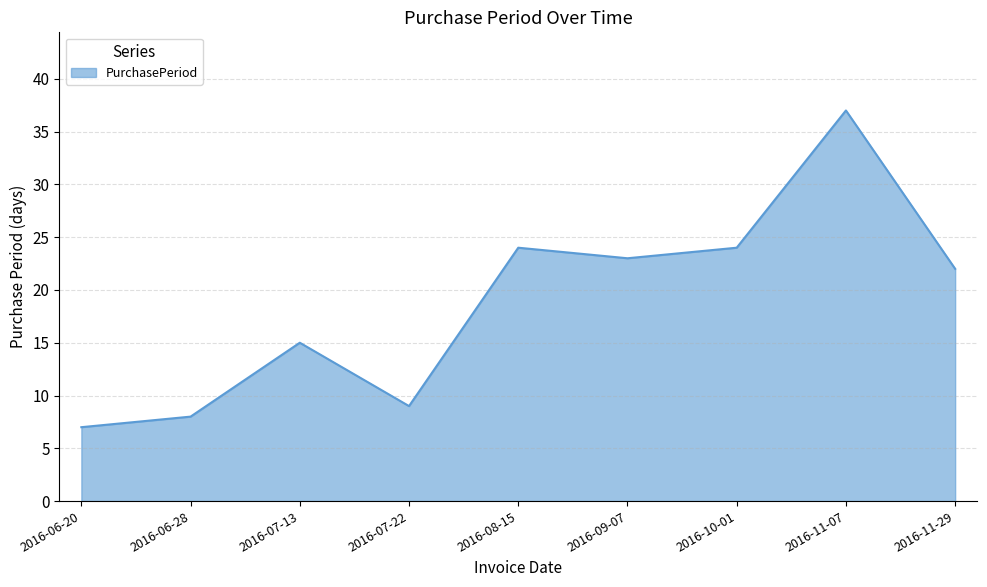

Approximately how many times larger is the value at 2016-06-28 compared to 2016-07-22?

0.9